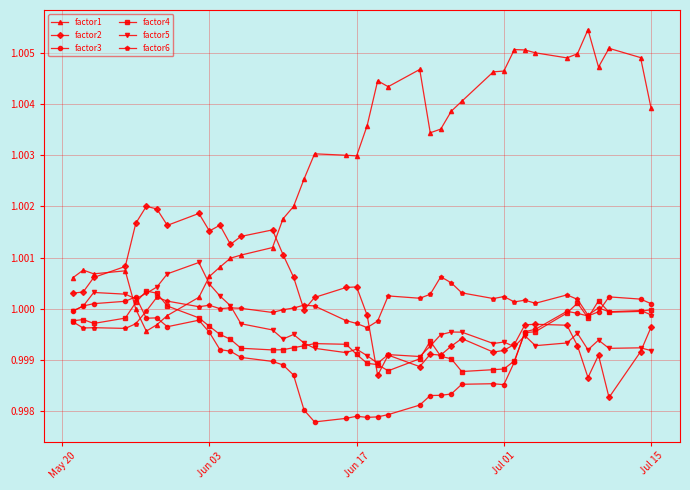

At how many categories does at least one series exceed 0?

40